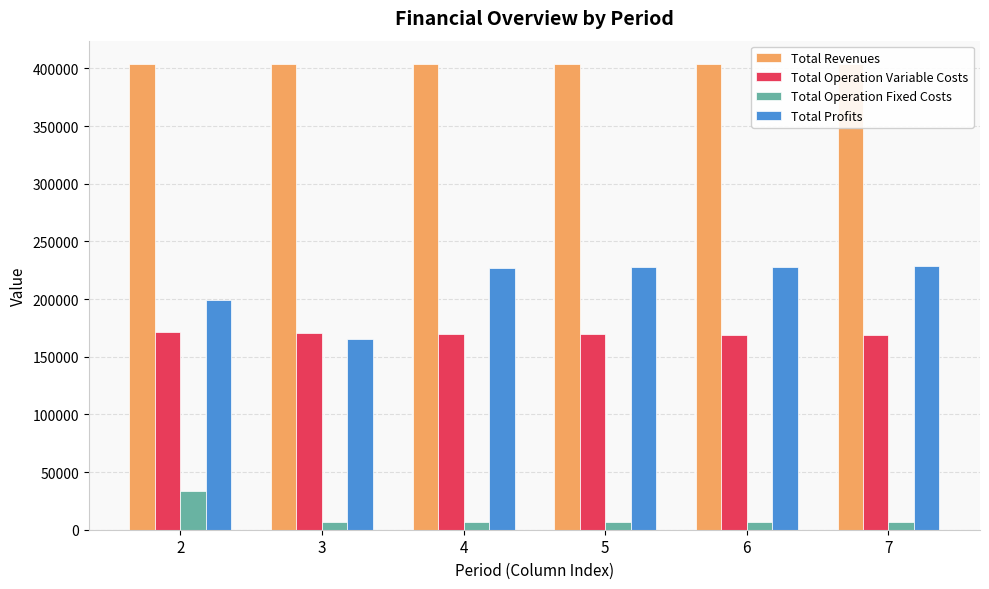

Which category has the highest value in the Total Operation Variable Costs series?

2